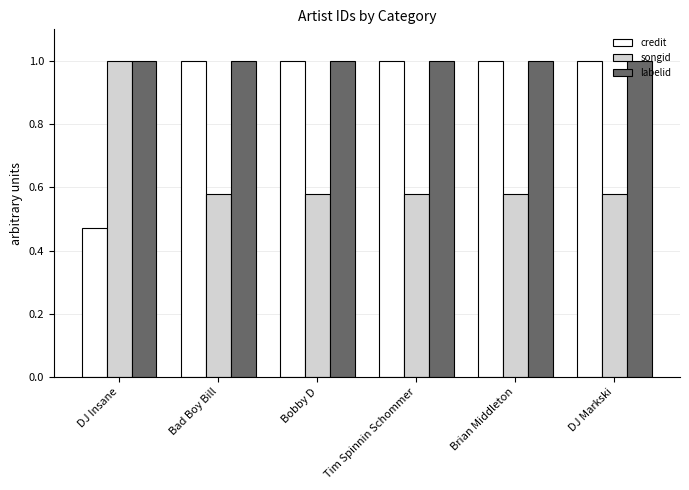

What is the label of the 1st bar from the right?

DJ Markski